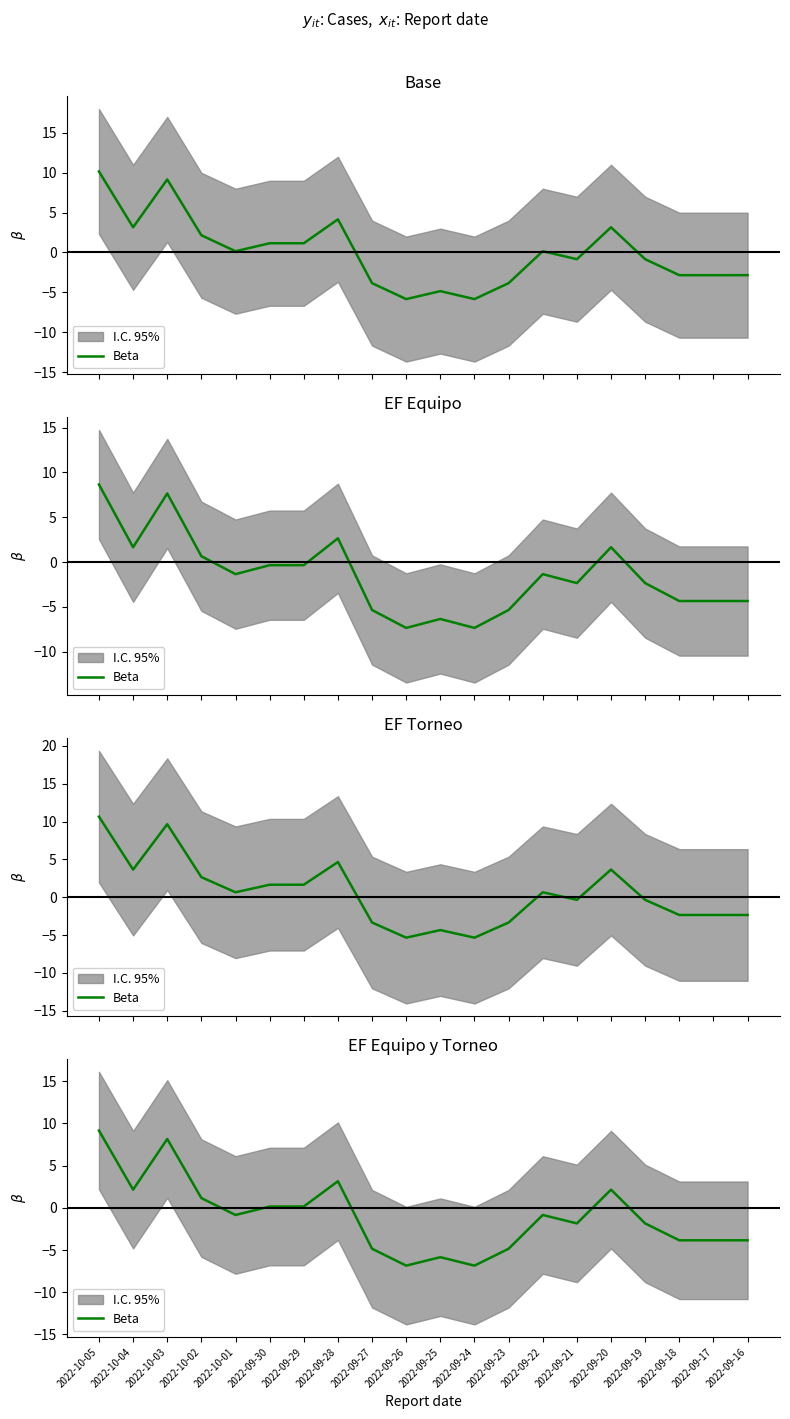

List the labels in order of value, largest first.

2022-10-05, 2022-10-03, 2022-09-28, 2022-10-04, 2022-09-20, 2022-10-02, 2022-09-30, 2022-09-29, 2022-10-01, 2022-09-22, 2022-09-21, 2022-09-19, 2022-09-18, 2022-09-17, 2022-09-16, 2022-09-27, 2022-09-23, 2022-09-25, 2022-09-26, 2022-09-24